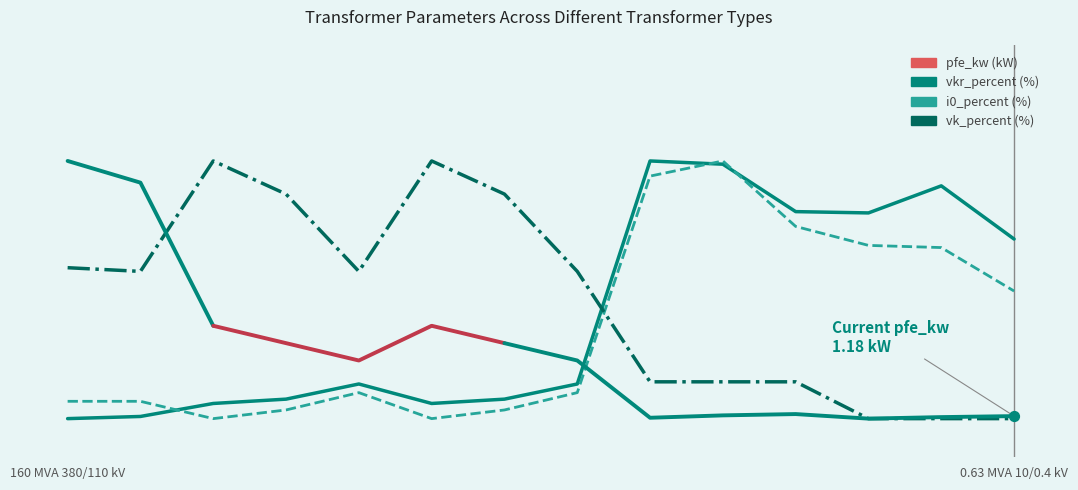

At how many categories does at least one series exceed 0?

14